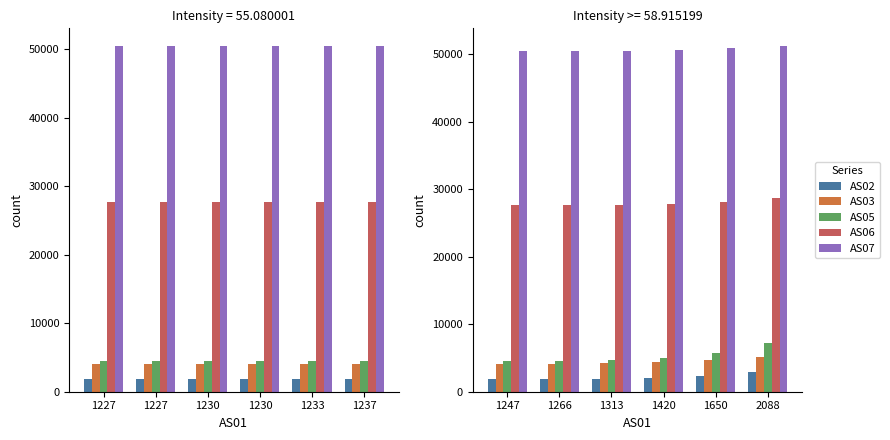

The AS06 series shows 27863 at 1420. True or false?

True